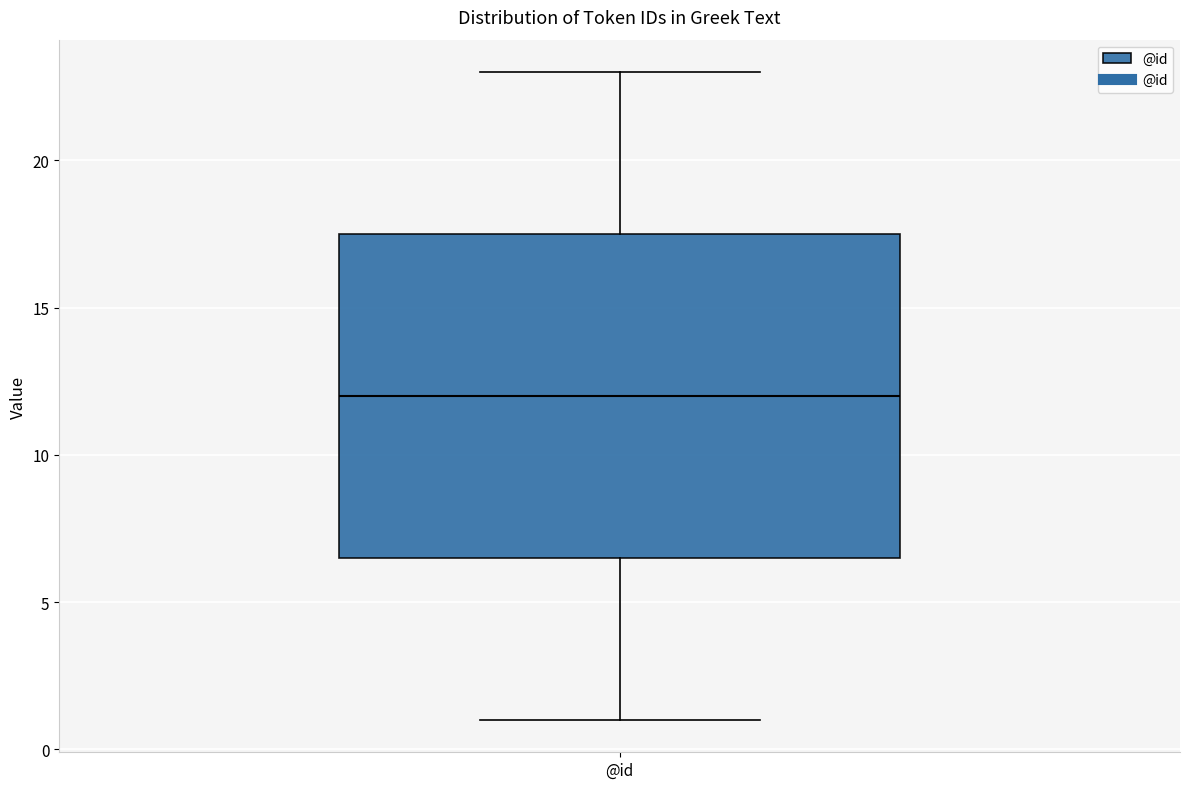

Read this box plot against the y-axis: the position of the median line, the range covered by the box, and the ends of both whiskers. The values are not printed on the chart, so give them approximately, as read against the axis.

median 12.0, box 6.5 to 17.5, whiskers 1.0 to 23.0